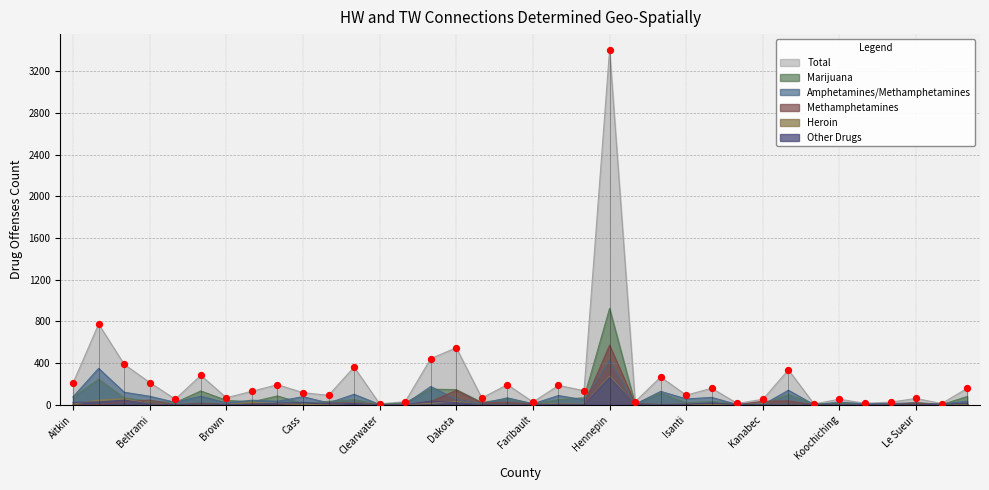

Which series contains the lowest Y value?

Amphetamines/Methamphetamines